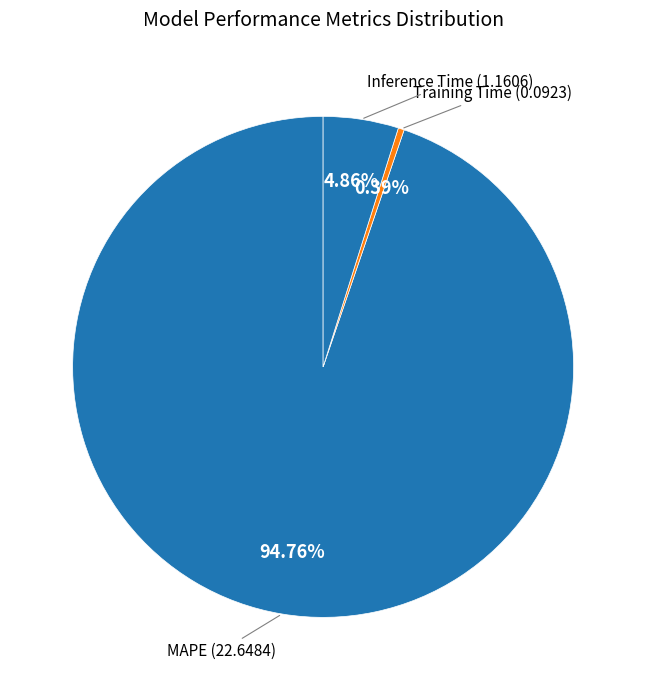

What is the smallest slice in the pie chart?

Training Time